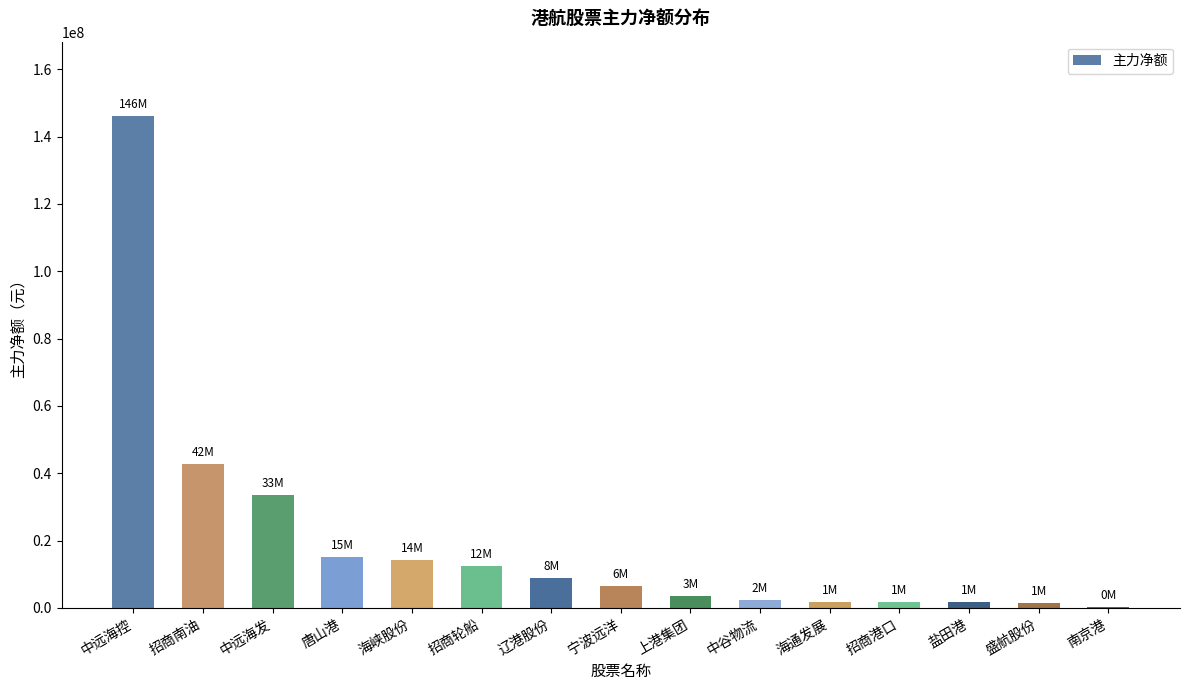

Where is the data nearest to the value 73253883?

招商南油